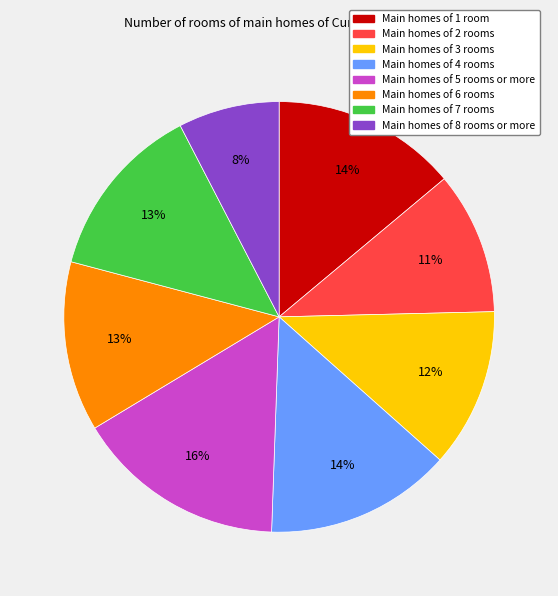

How many segments does this pie chart have?

8